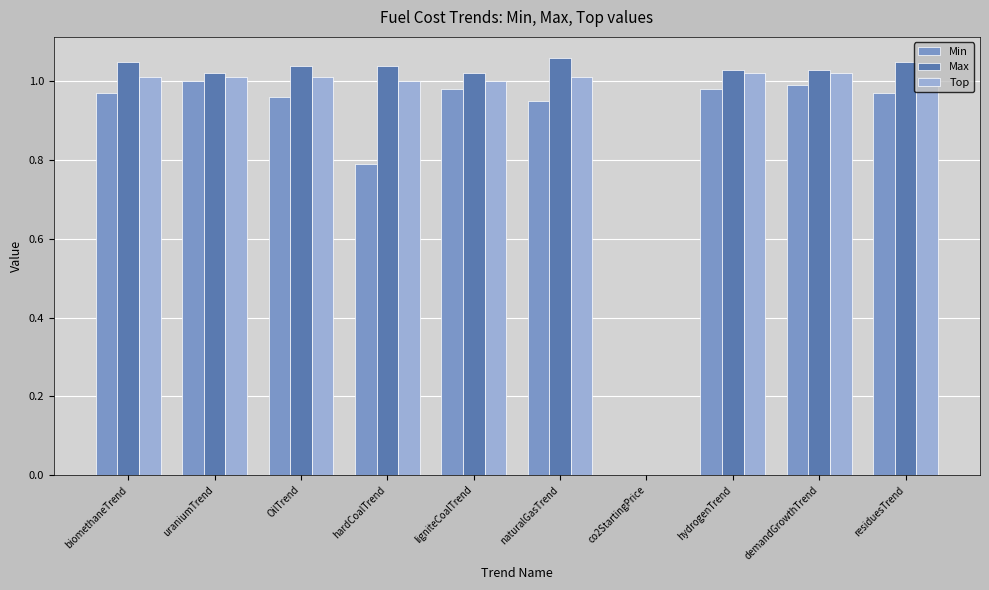

How many groups of bars are there?

10